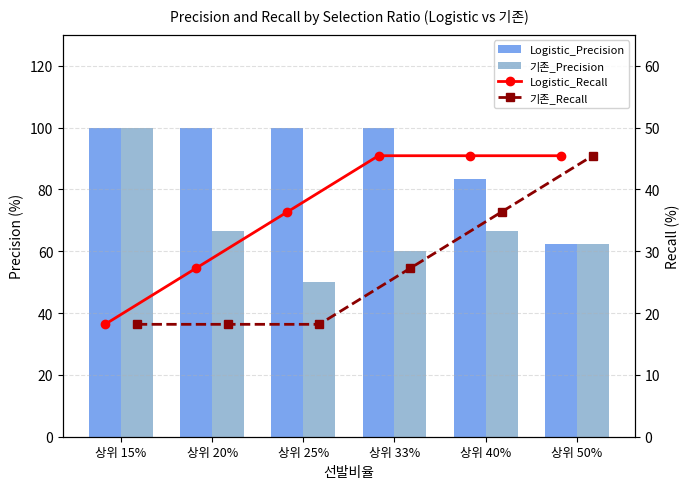

Which series has the widest spread of values?

기존_Precision